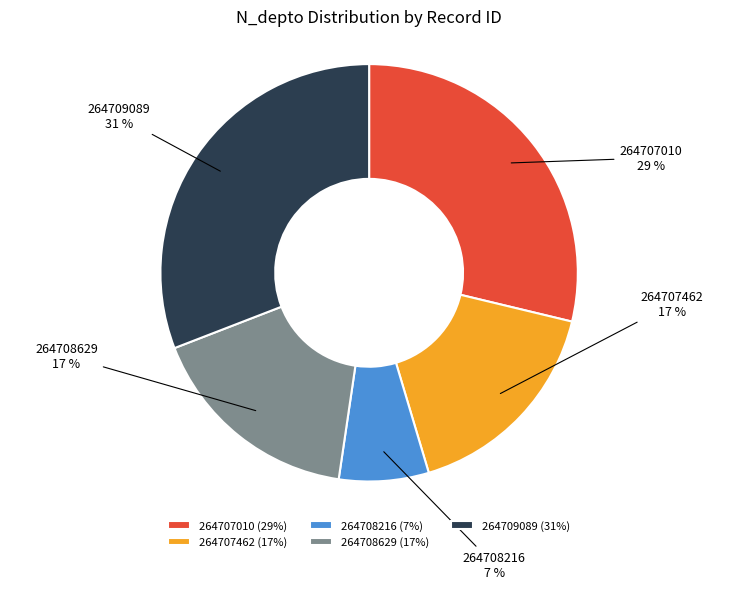

Approximately how many times larger is the value at 264707010 compared to 264708216?

4.1